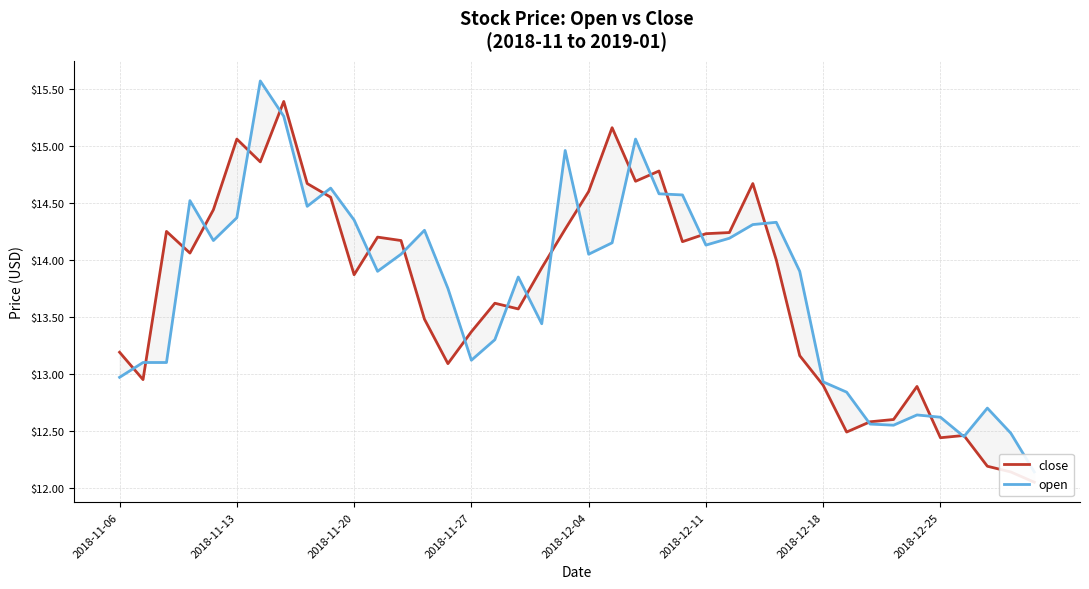

Rank the series at 37 from lowest to highest value.

close, open